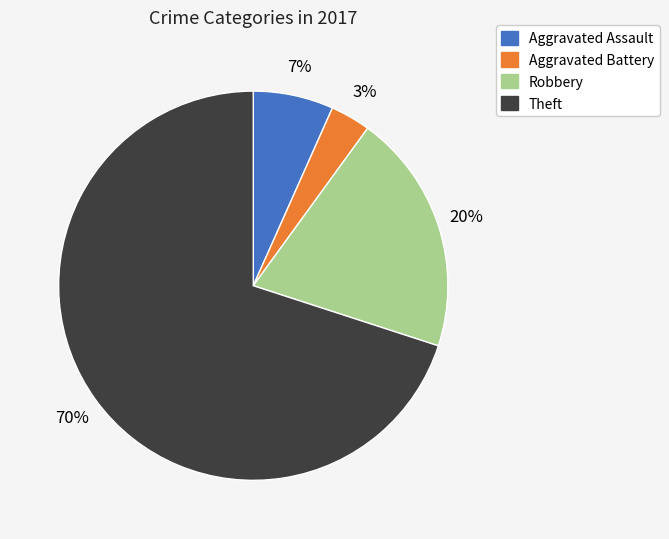

Is there any slice that represents more than half of the pie?

Yes